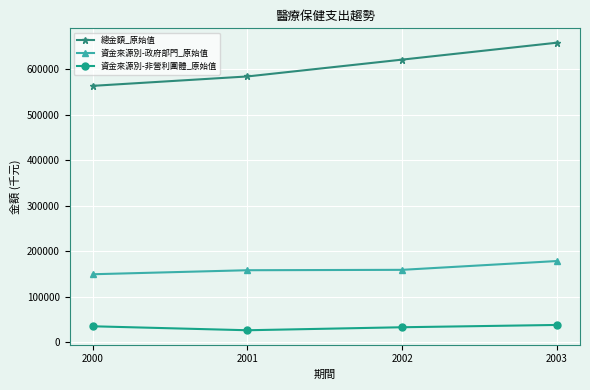

Is the value of 總金額_原始值 at 2001 greater than the value of 資金來源別-政府部門_原始值 at 2003?

Yes